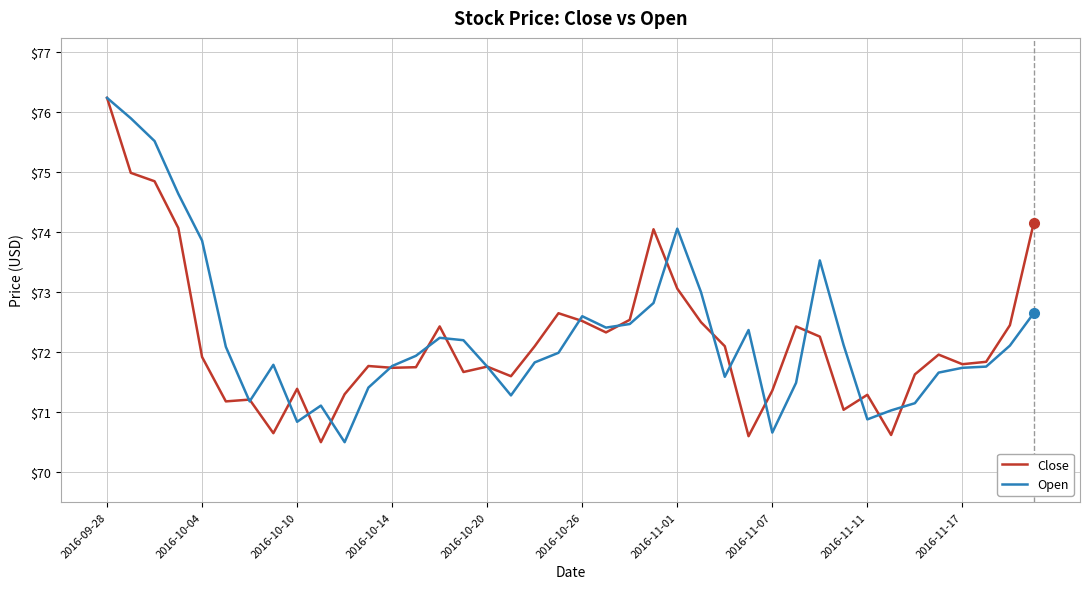

Does the chart display data point markers on the line(s)?

No